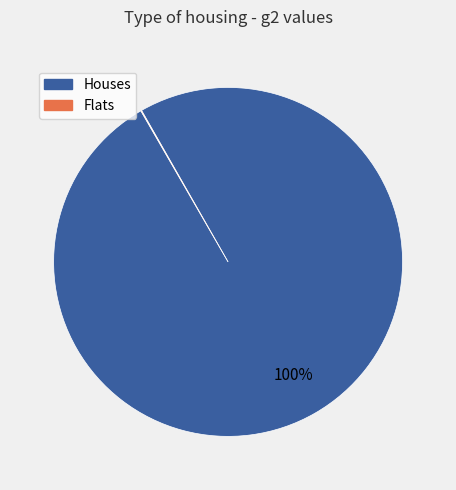

To the nearest percent, what is the difference between the largest and smallest slice percentages?

100%